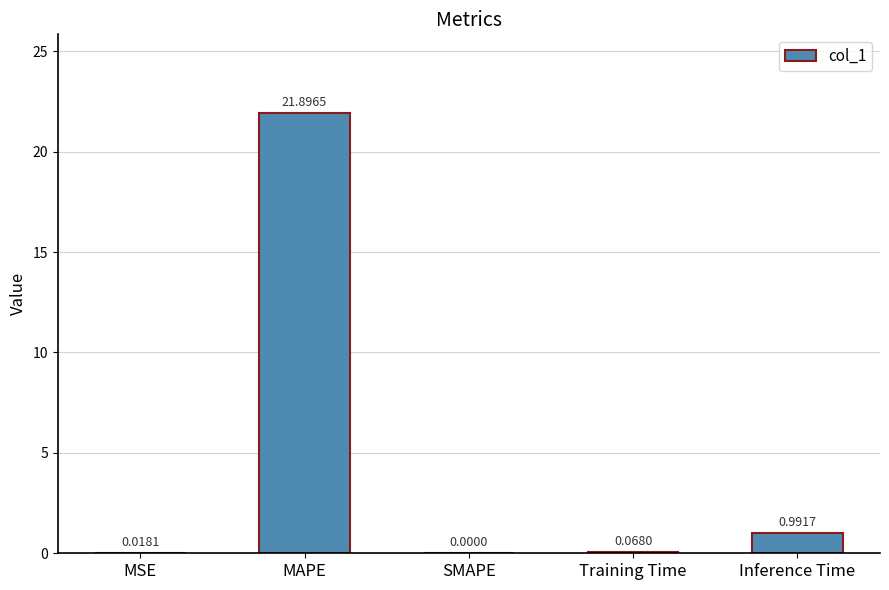

Between Training Time and MAPE, which is larger?

MAPE